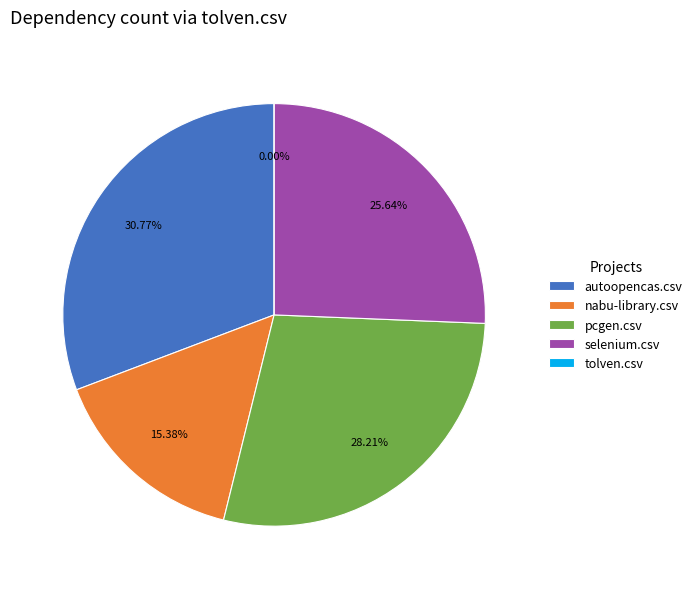

What is the smallest slice in the pie chart?

tolven.csv